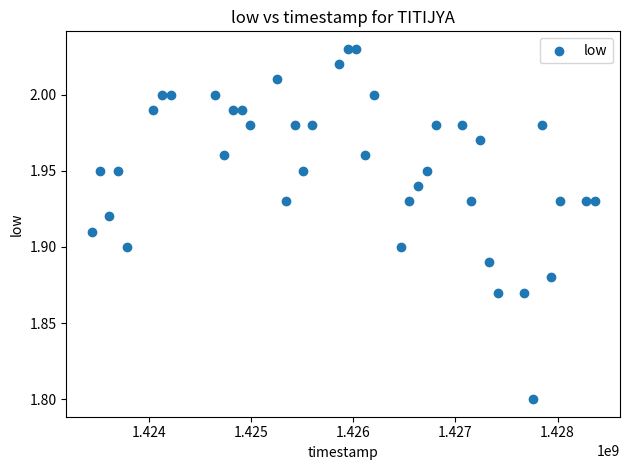

What is the range of X values (max minus min)?

4924800.0